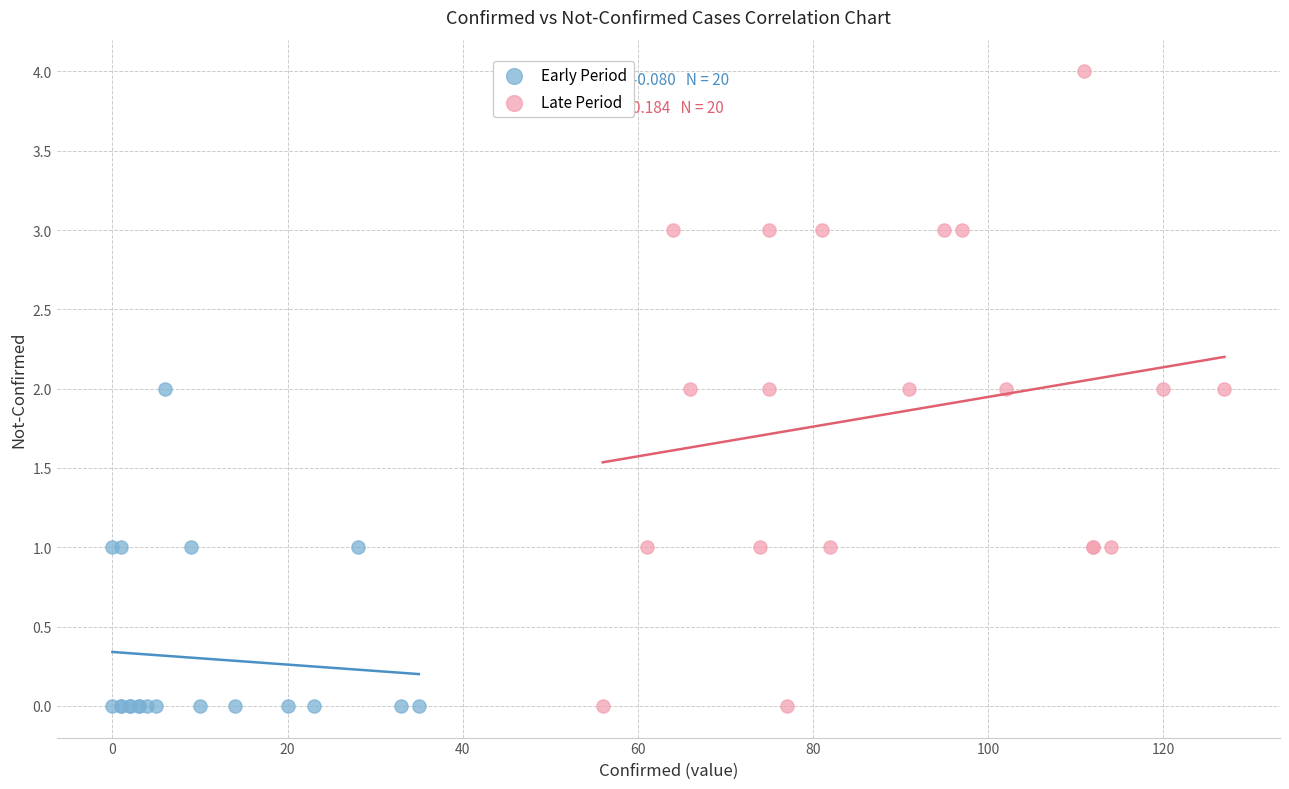

Which series contains the highest Y value?

Late Period